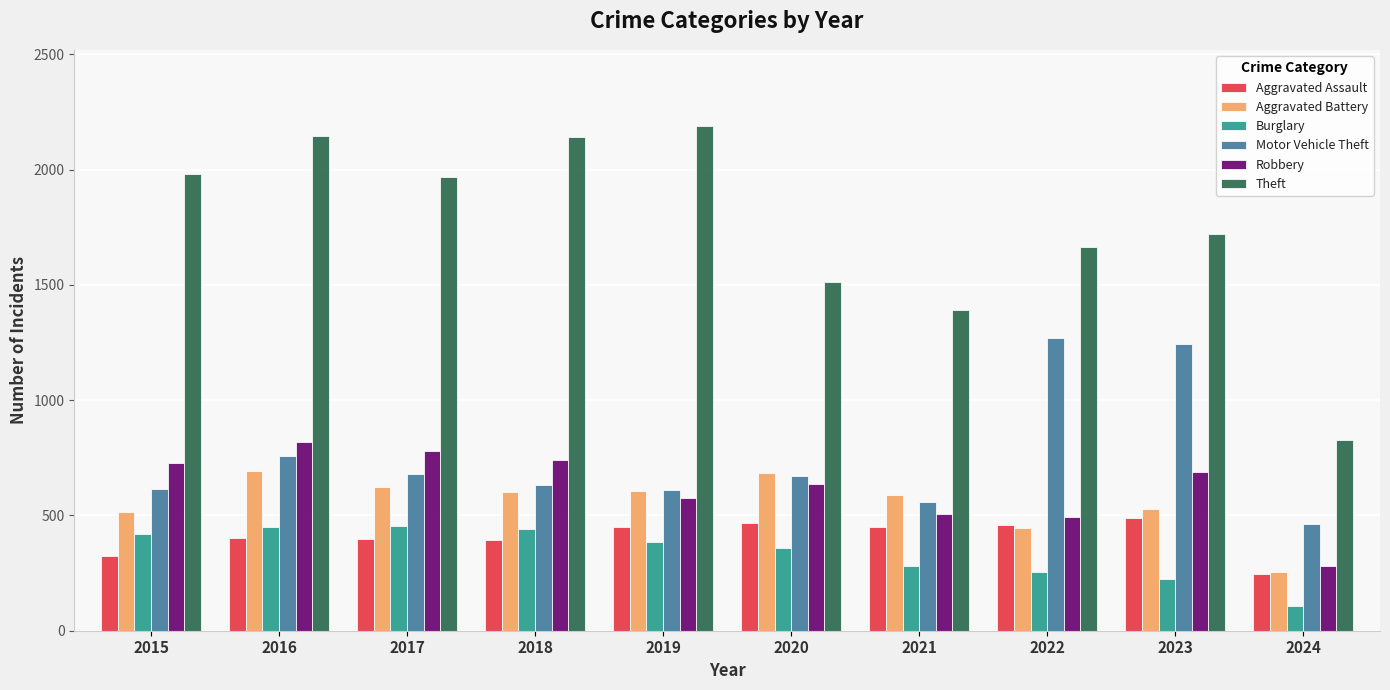

Rank the series at 2017 from lowest to highest value.

Aggravated Assault, Burglary, Aggravated Battery, Motor Vehicle Theft, Robbery, Theft